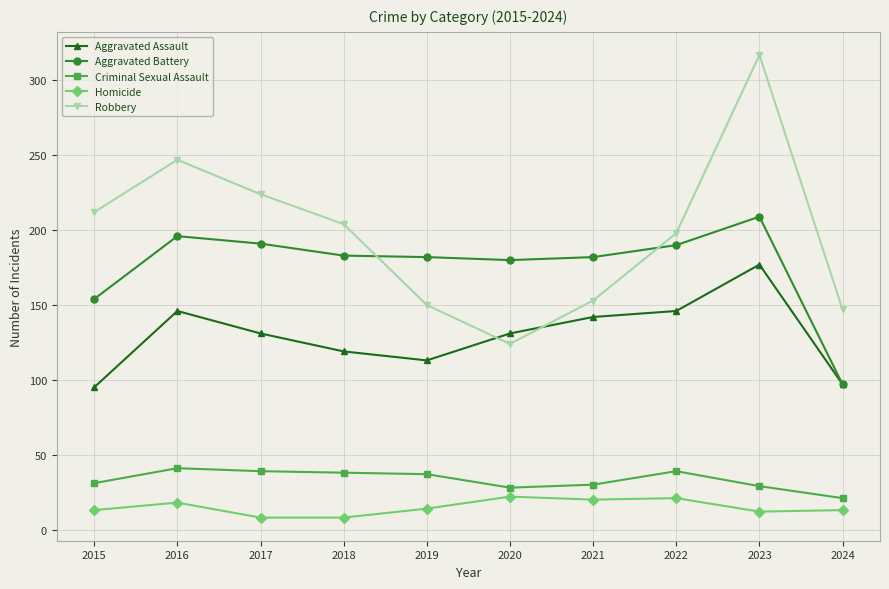

How many series are shown in this chart?

5